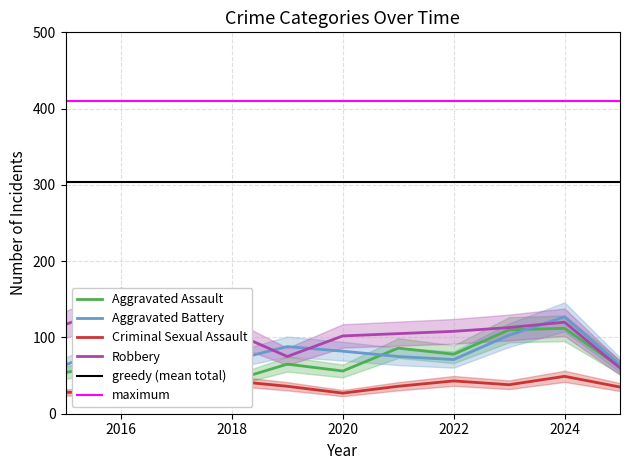

How many values in the Robbery series are below 107?

5